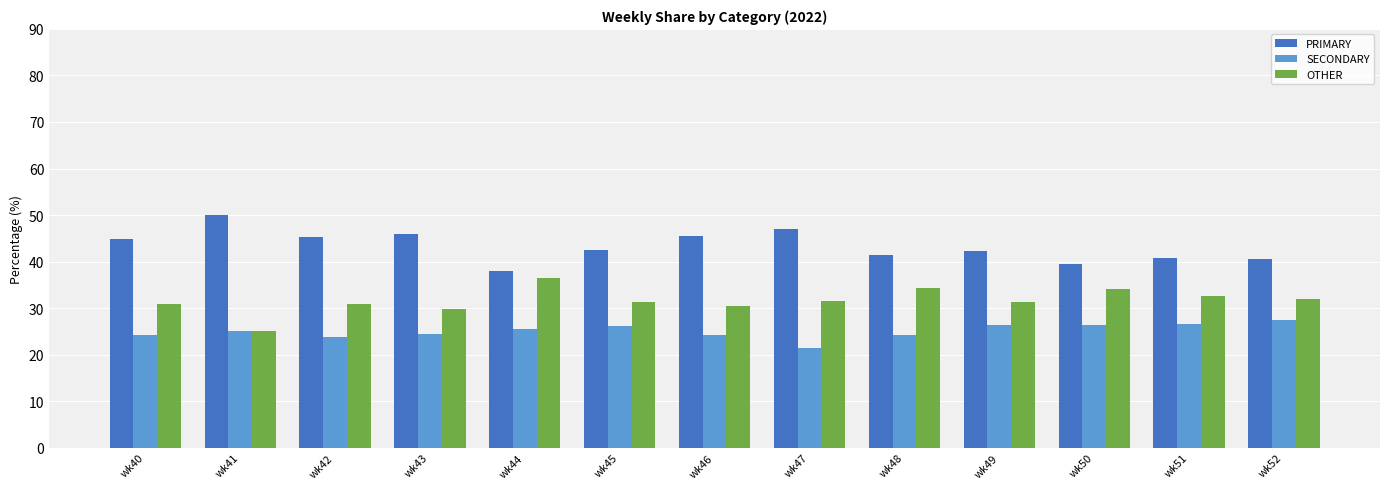

Rank the series at wk51 from highest to lowest value.

PRIMARY, OTHER, SECONDARY